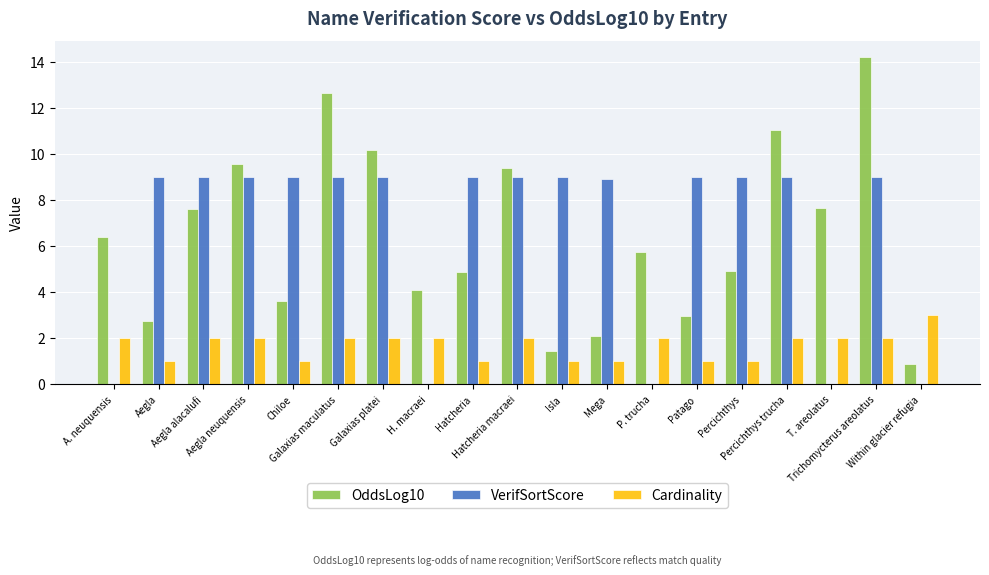

What is the sum of all Cardinality values?

32.0